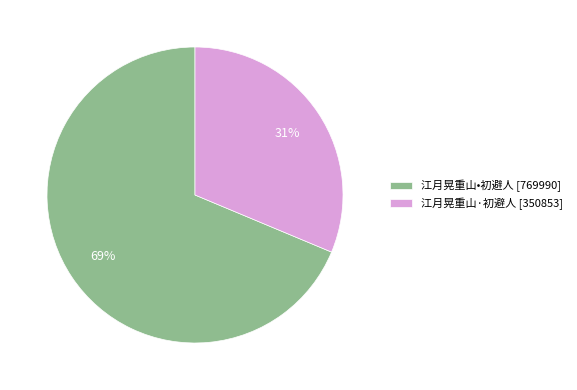

What percentage is the 江月晃重山·初避人 slice, to the nearest percent?

31%